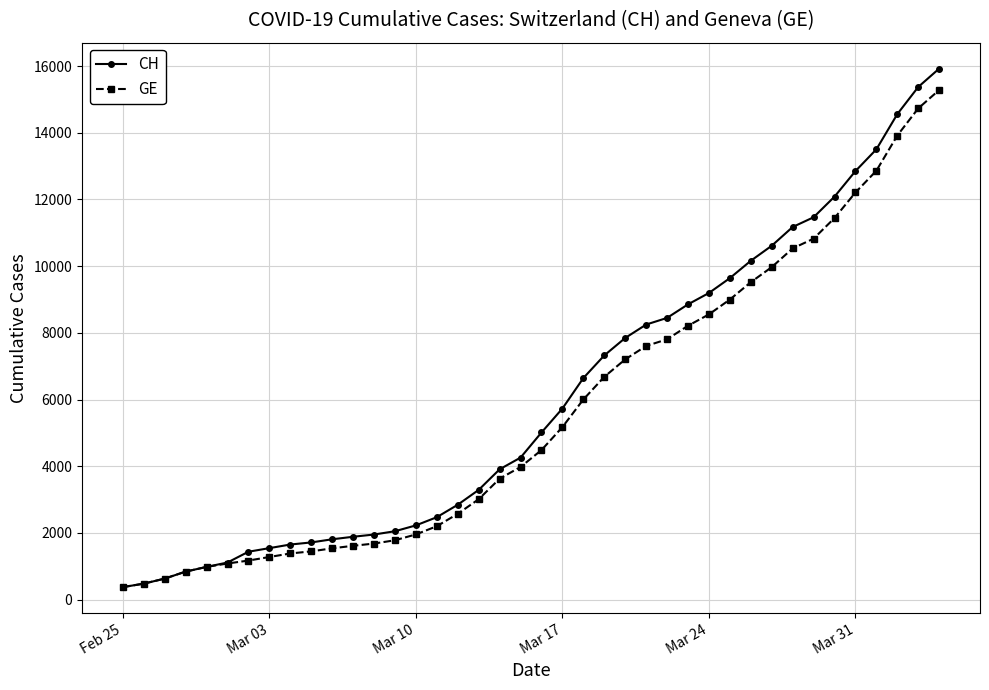

What is the difference between the maximum and minimum values in the CH series?

15551